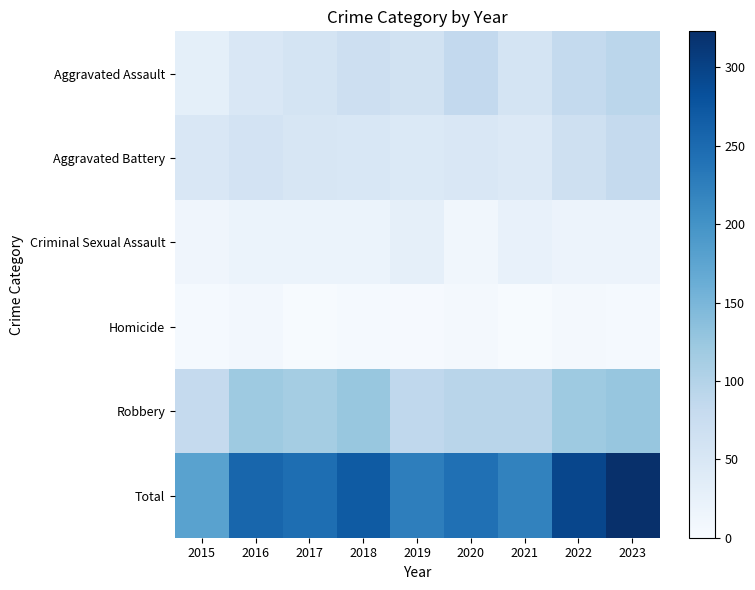

What is the greatest value displayed?

323